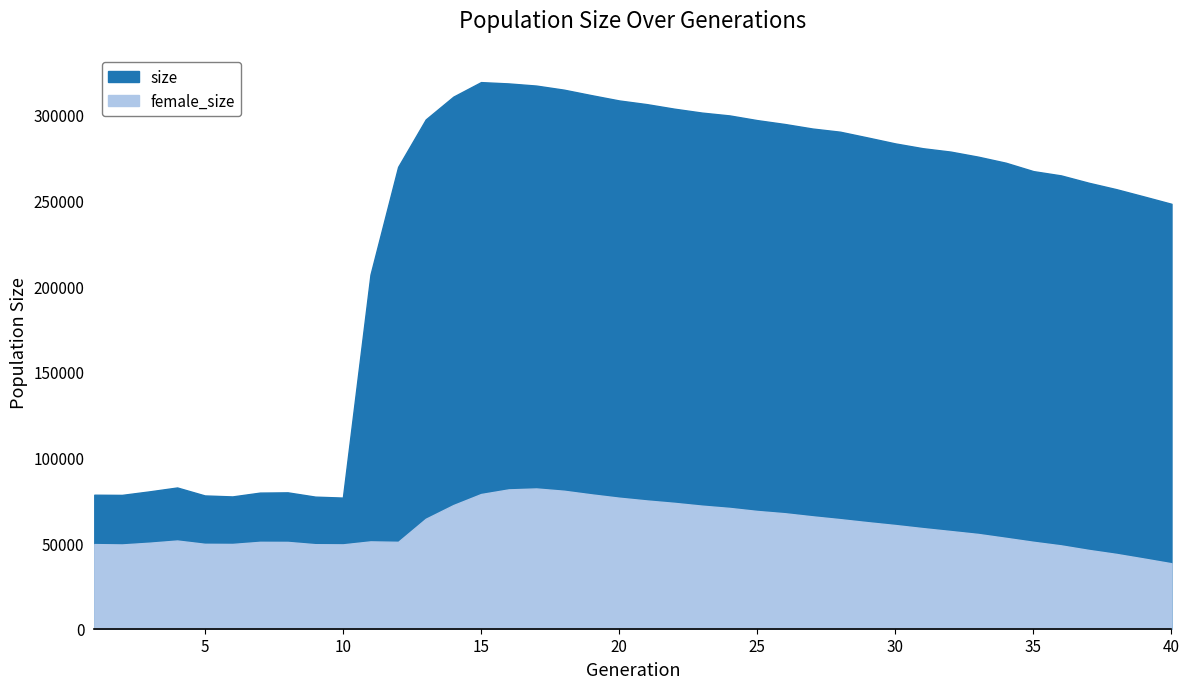

True or false: size has more than 0 interior local peaks.

True